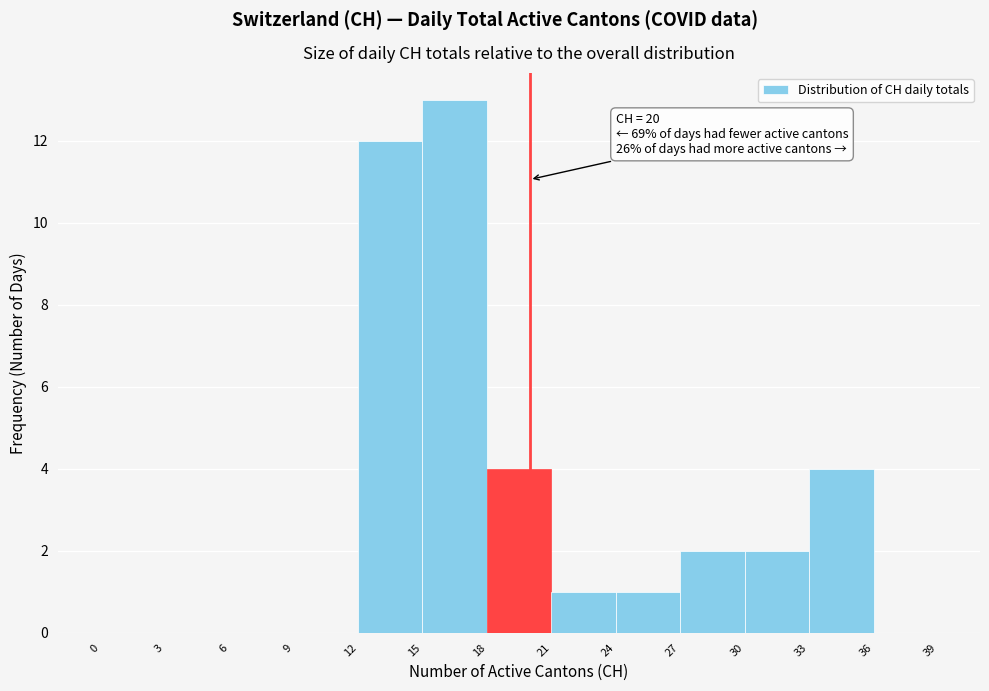

Over which range of the x-axis is the bar tallest?

15 to 18